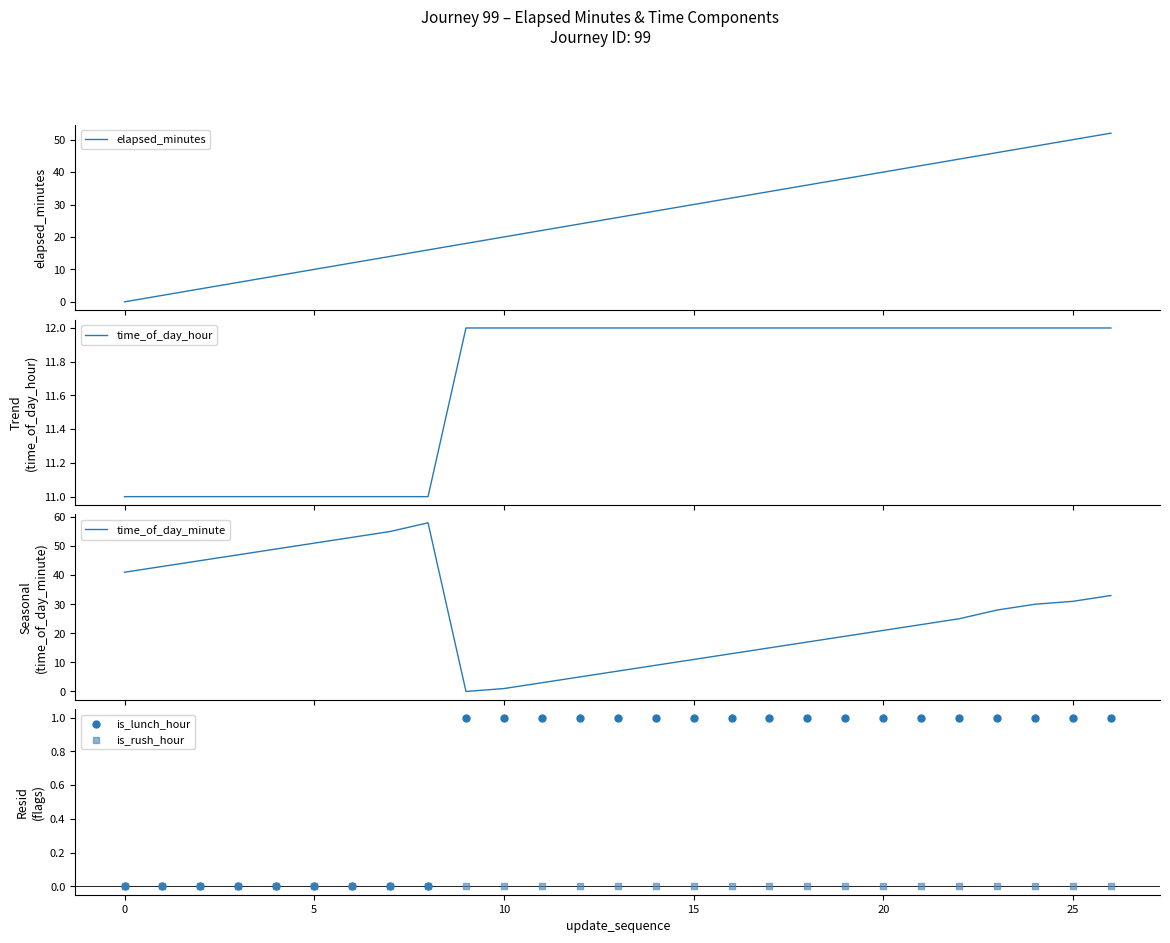

What is the lowest value of the time_of_day_hour series?

11